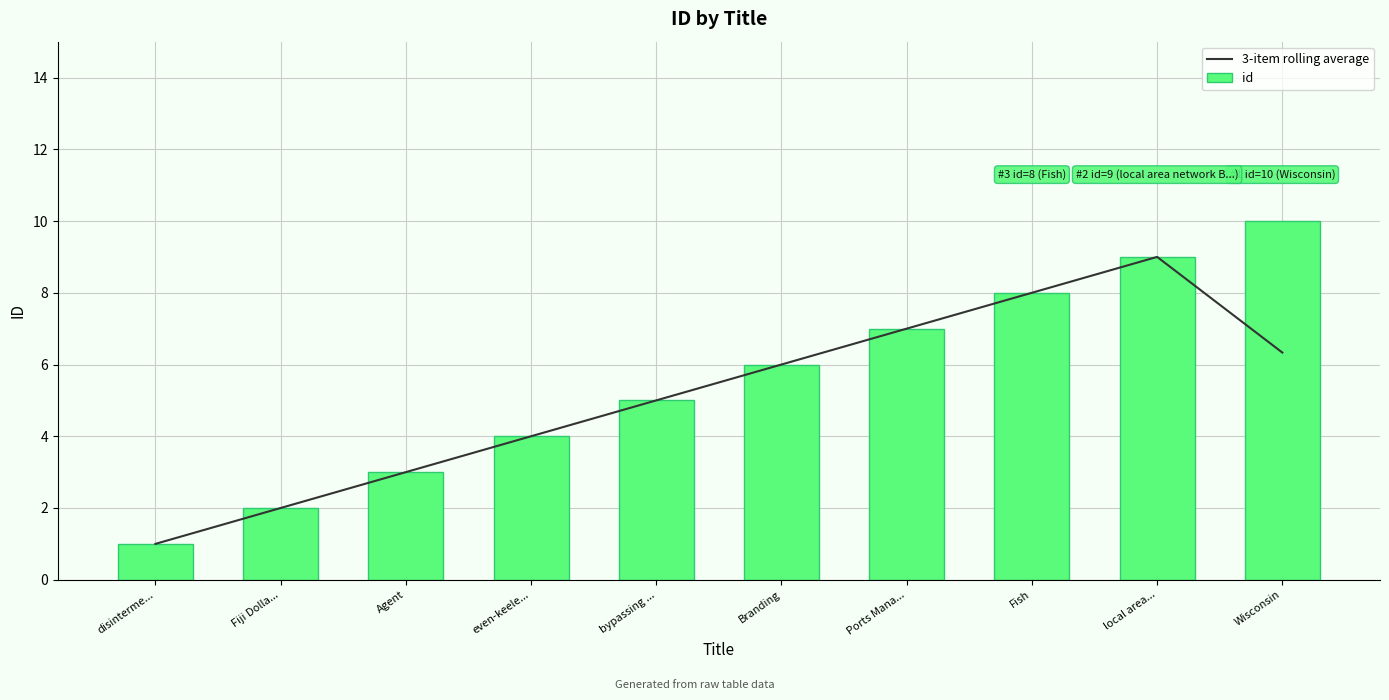

What position from the left is Branding?

6